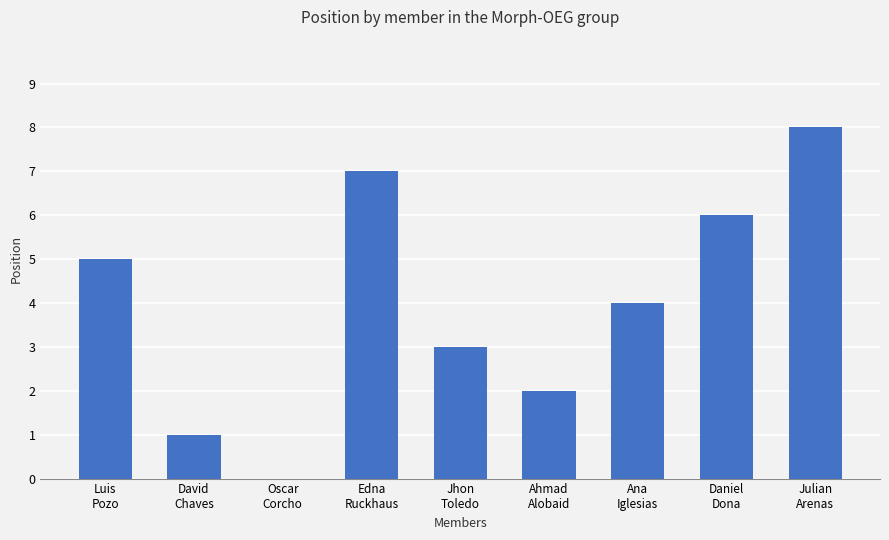

What is the greatest value displayed?

8